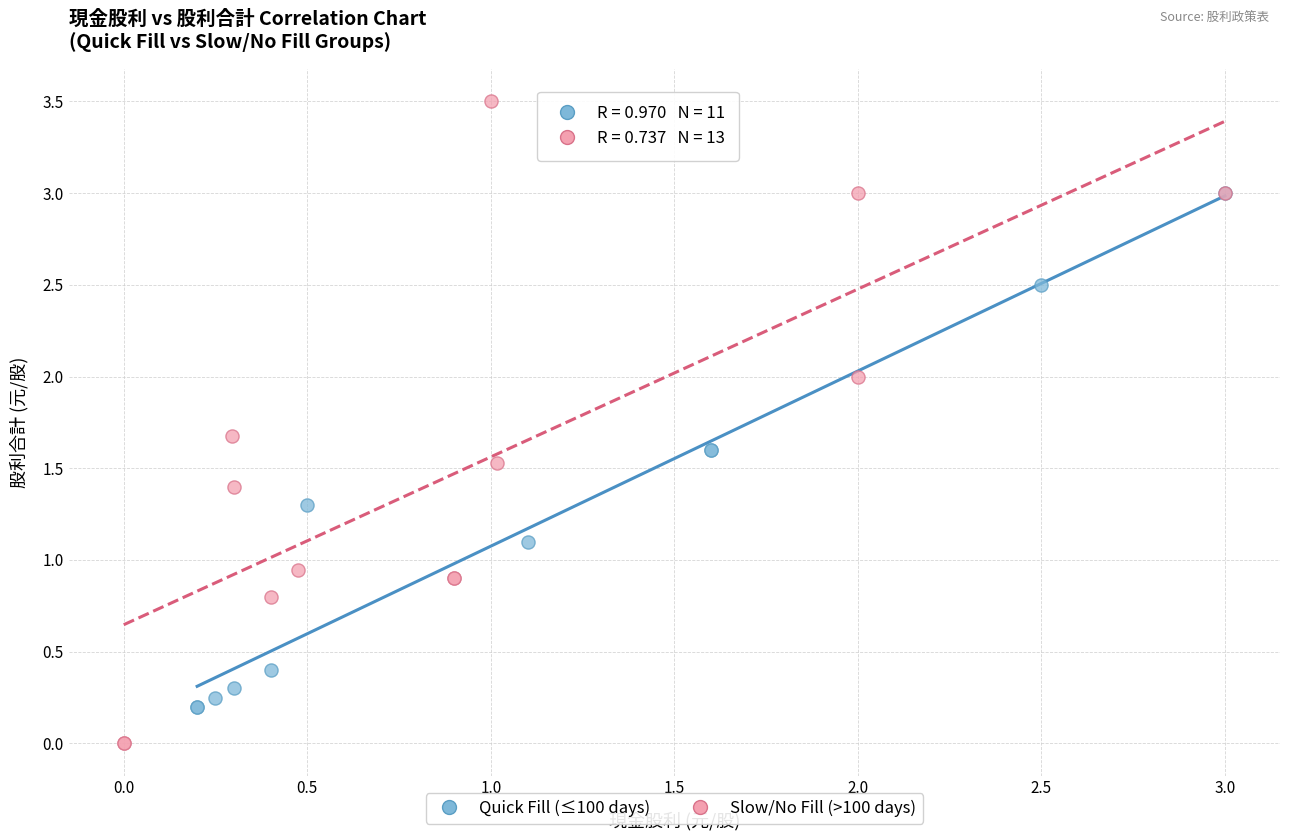

Which series has the largest Y range (max minus min)?

Slow/No Fill (>100 days)